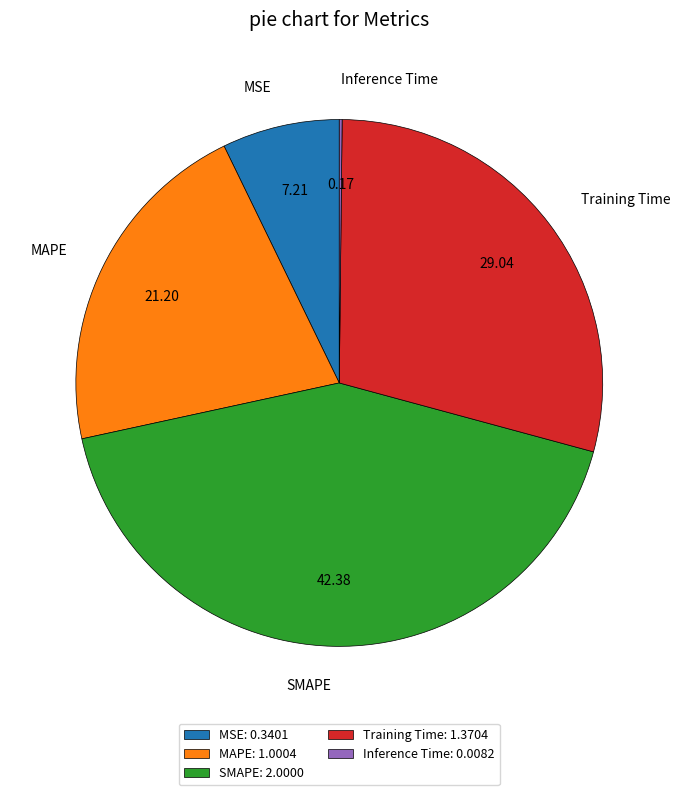

Do MSE and Training Time together represent more than half of the pie?

No